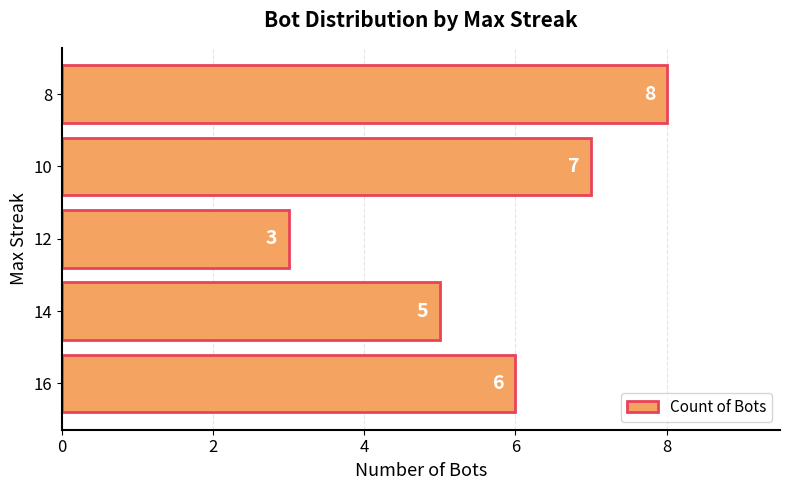

The value at 8 is 8. True or false?

True